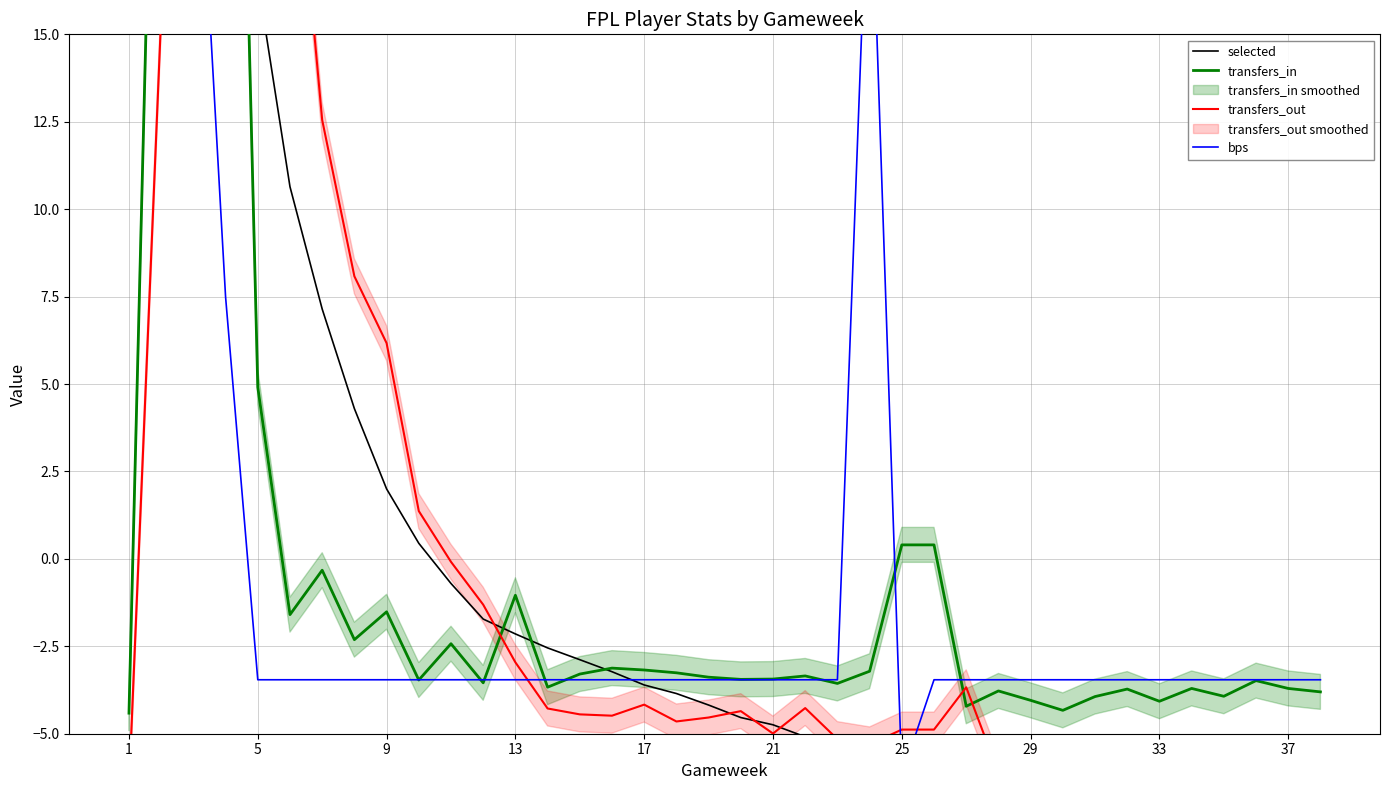

Is it true that selected equals -2.5 at 30?

False